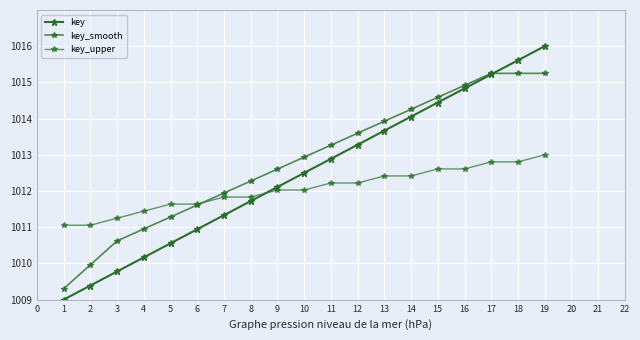

How many lines are shown in the chart?

3